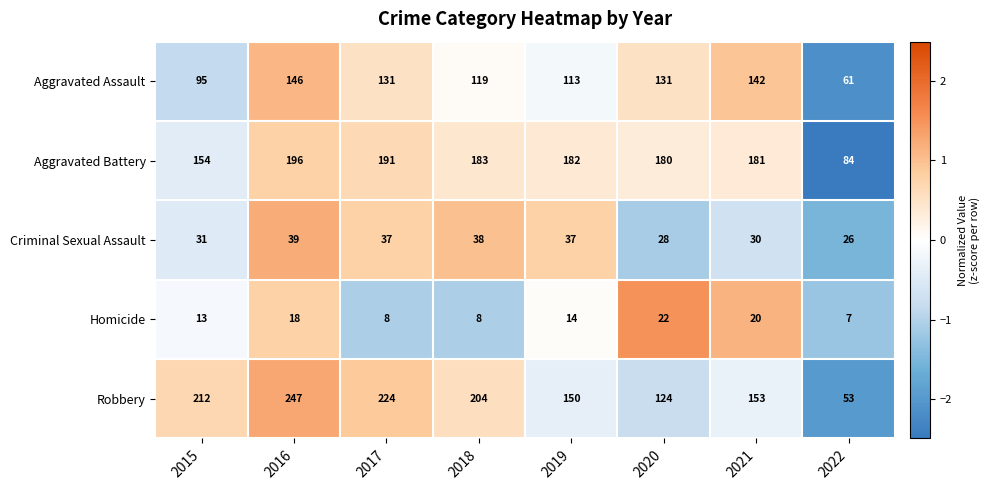

Where does the Criminal Sexual Assault series first go above 37?

2016